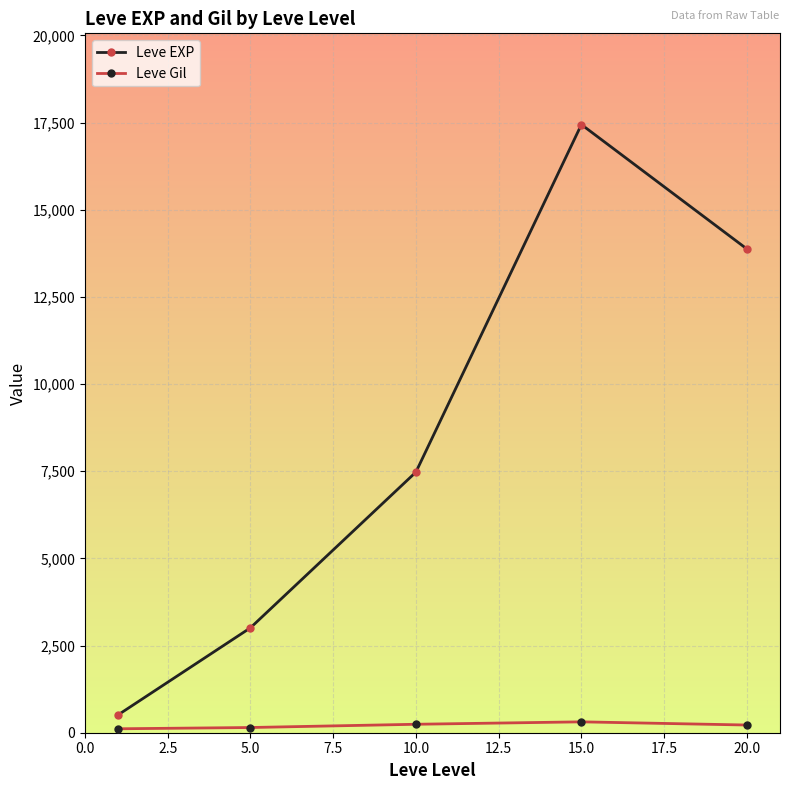

How many values in the Leve Gil series are below 220?

2